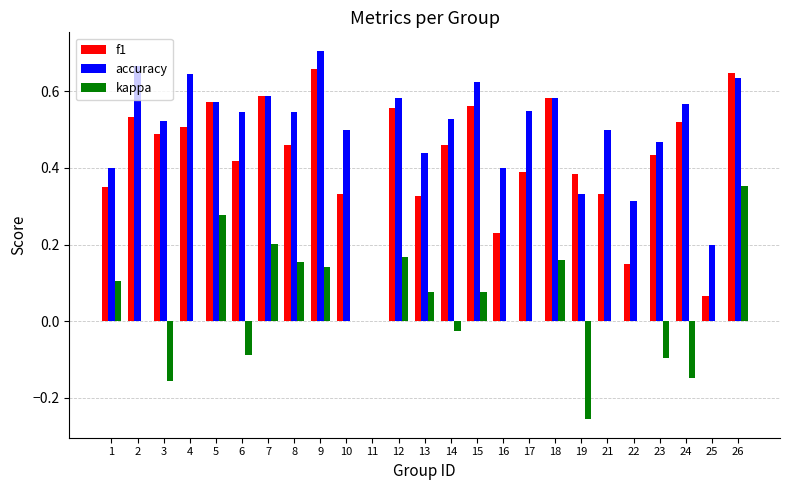

Which series has the widest spread of values?

accuracy